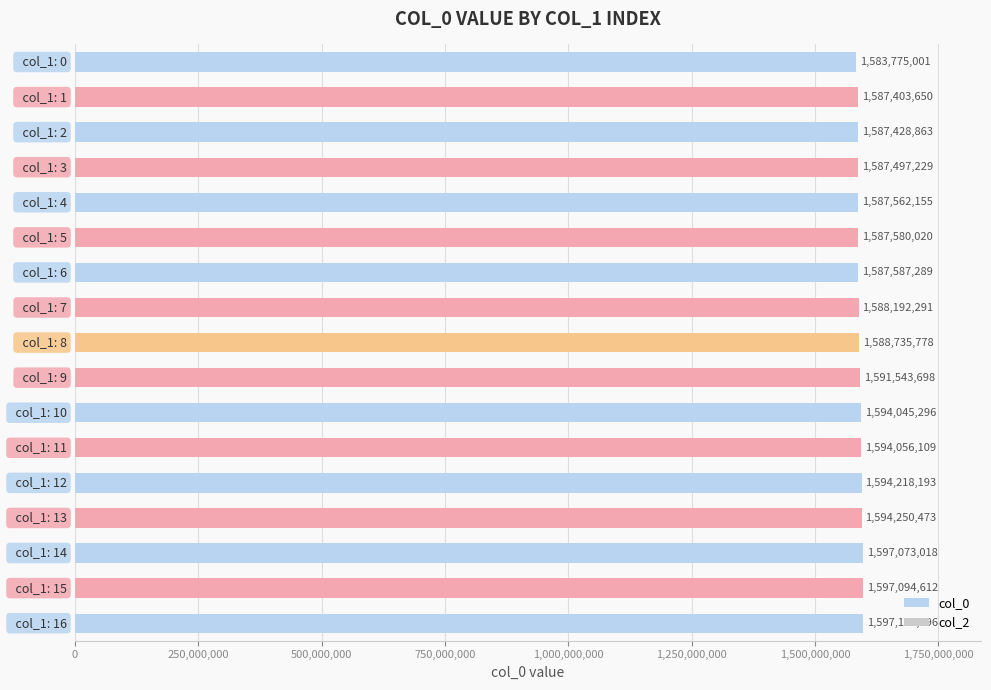

What is the maximum value shown in the chart?

1597108996